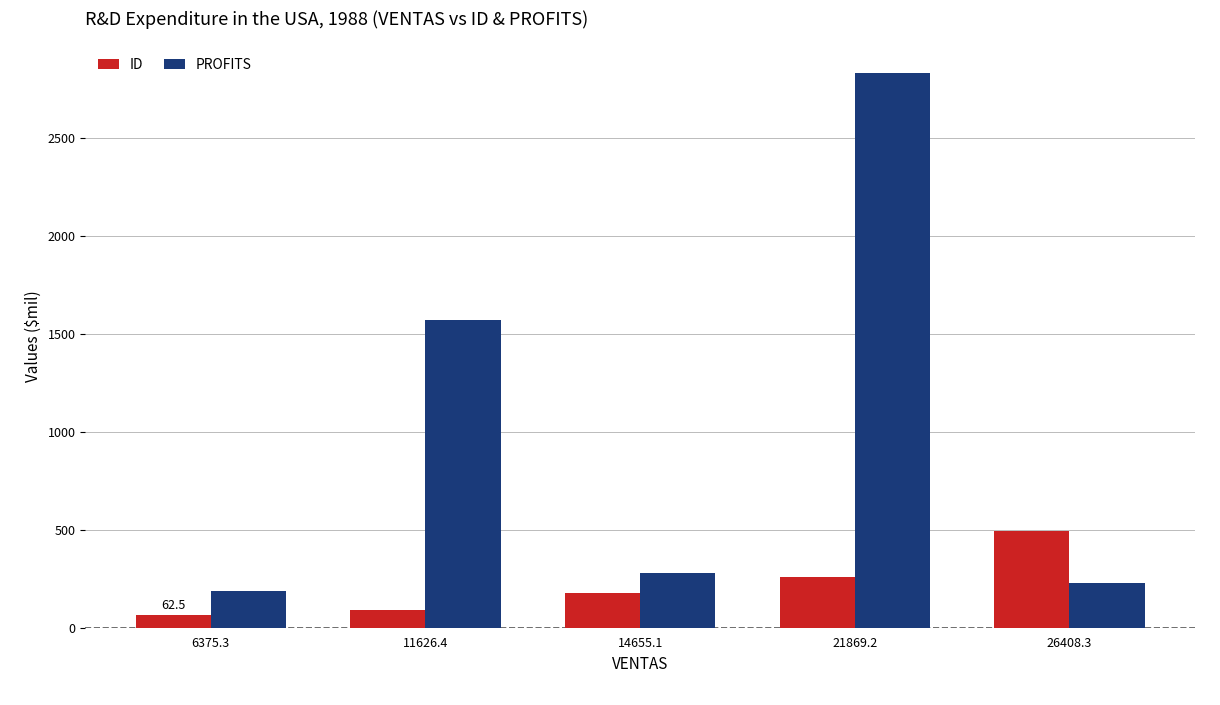

List the labels in order of ID value, smallest first.

6375.3, 11626.4, 14655.1, 21869.2, 26408.3